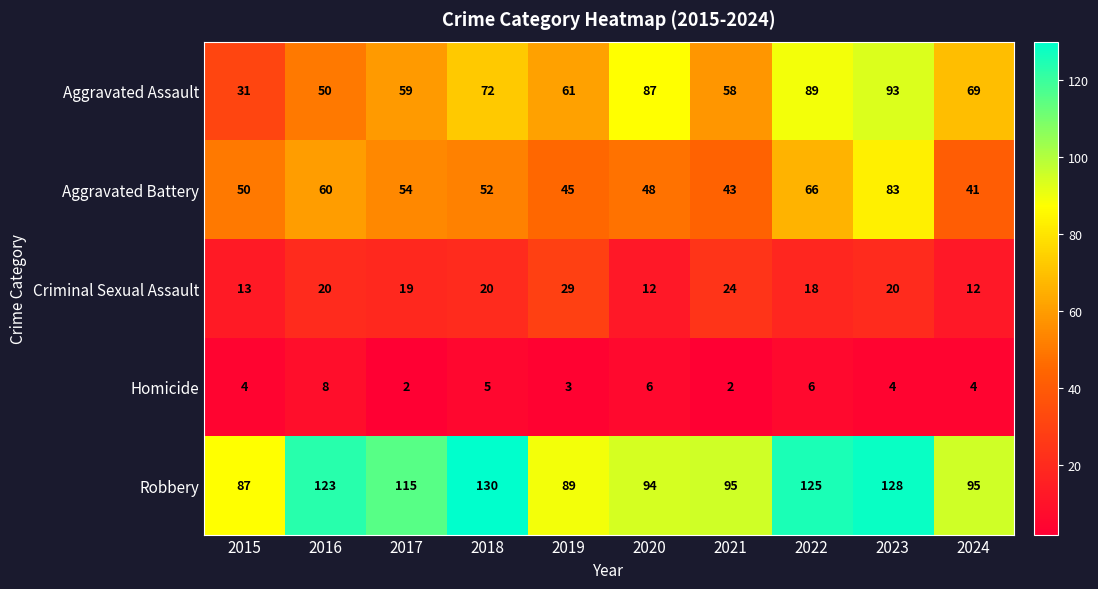

What is the sum of the Homicide values at 2022 and 2015?

10